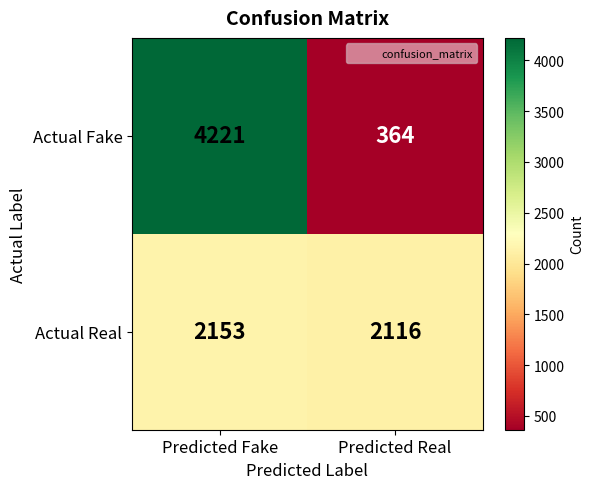

True or false: Actual Fake has a value of 4221 at Predicted Fake.

True